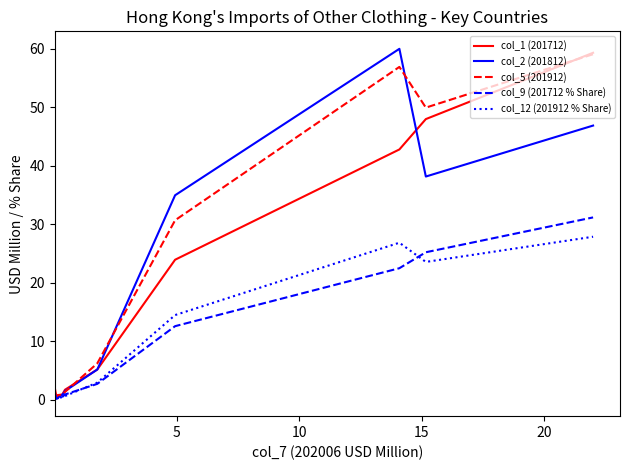

Does the chart display data point markers on the line(s)?

No